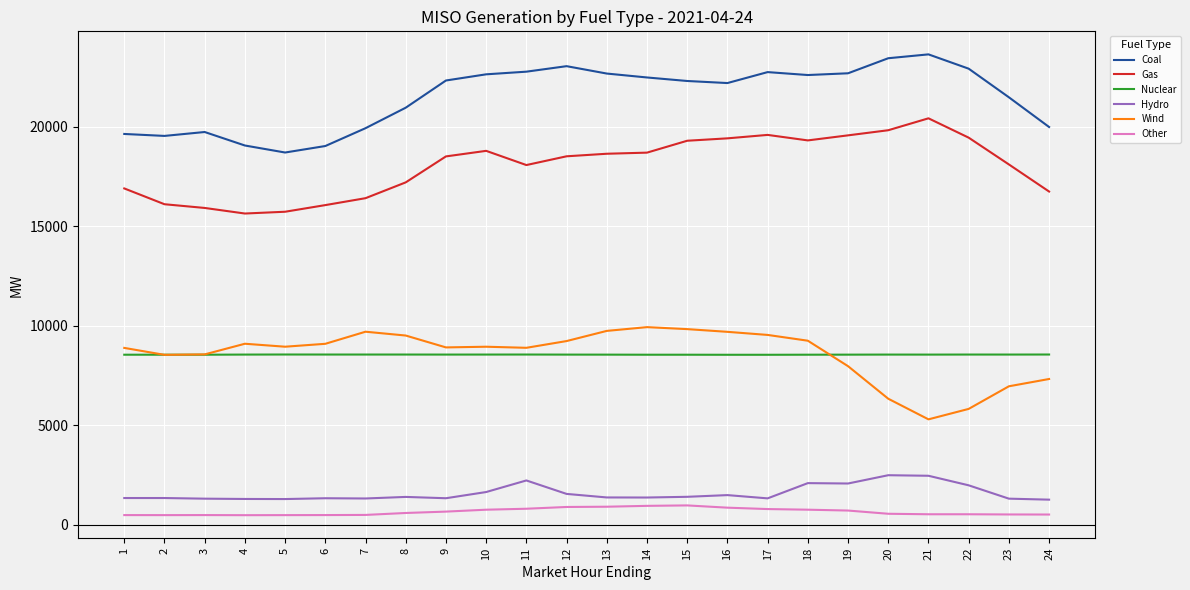

Is the value of Other at 15 greater than the value of Nuclear at 12?

No